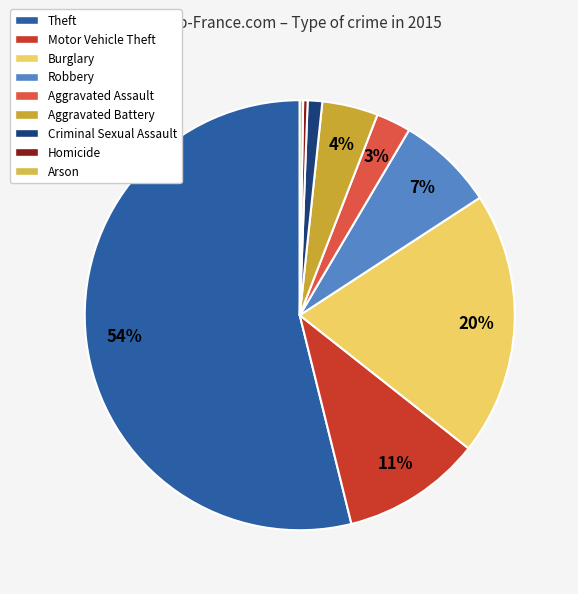

Rank the categories by value from lowest to highest.

Arson, Homicide, Criminal Sexual Assault, Aggravated Assault, Aggravated Battery, Robbery, Motor Vehicle Theft, Burglary, Theft